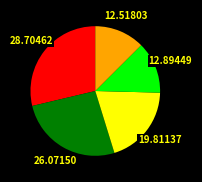

Is there a majority slice in this chart?

No